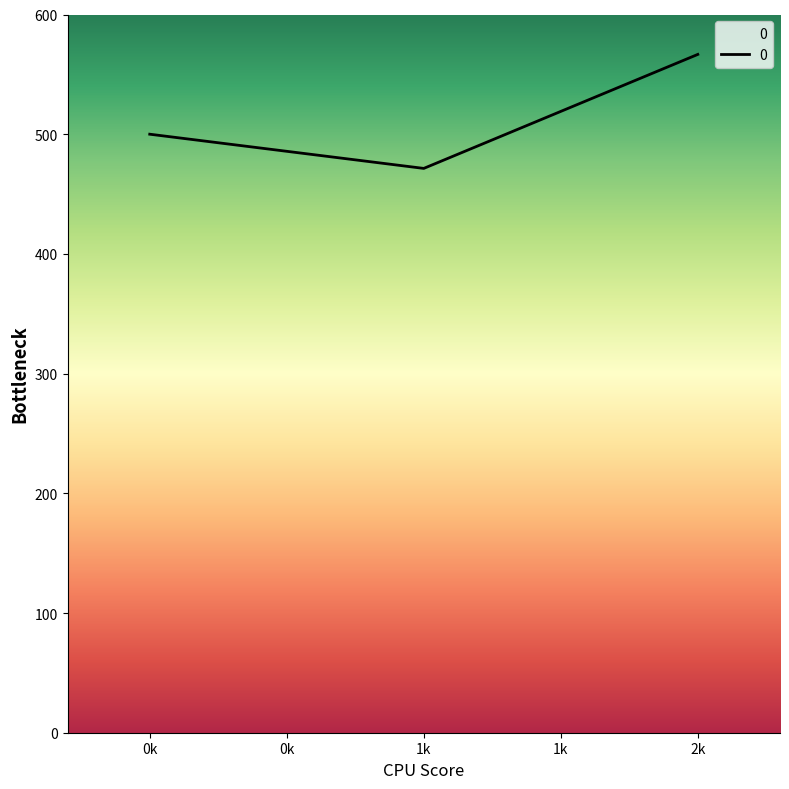

Is this an area chart (filled region under the line)?

No